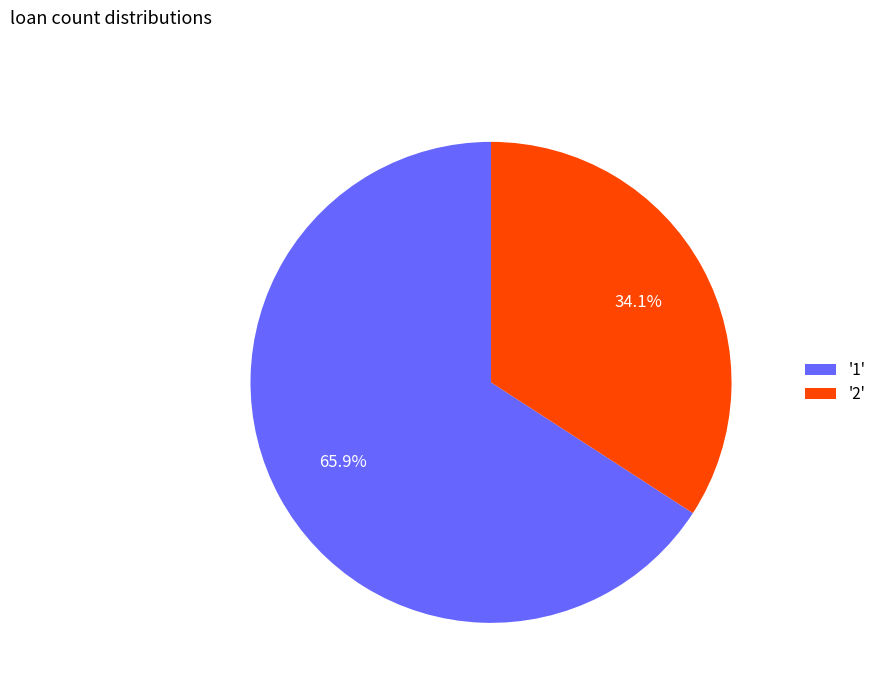

Combined, do '2' and '1' account for over 50%?

Yes